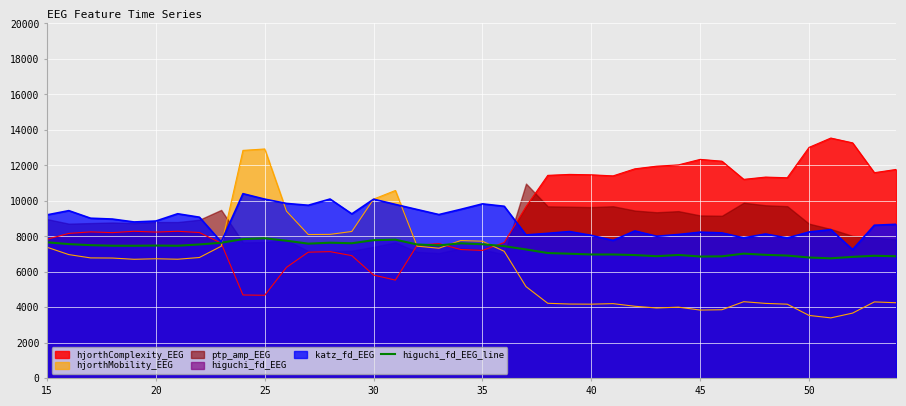

What is the average value?

7309.7